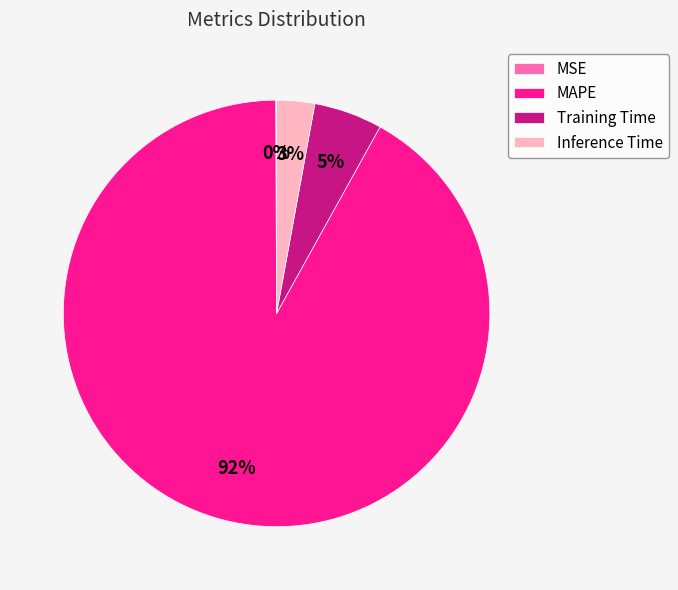

To the nearest percent, what is the average slice percentage?

25%